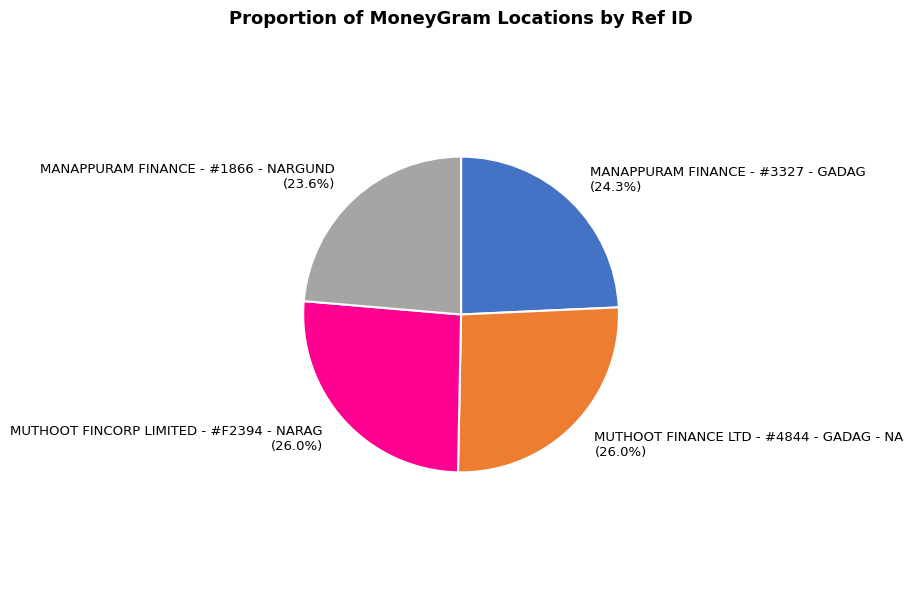

To the nearest percent, what is the average slice percentage?

25%